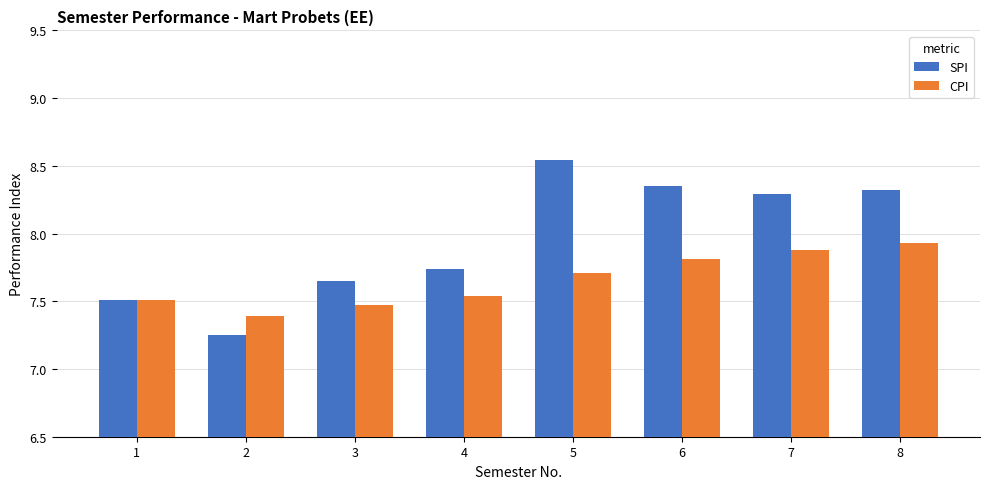

Rank the series by their maximum value, from lowest to highest.

CPI, SPI